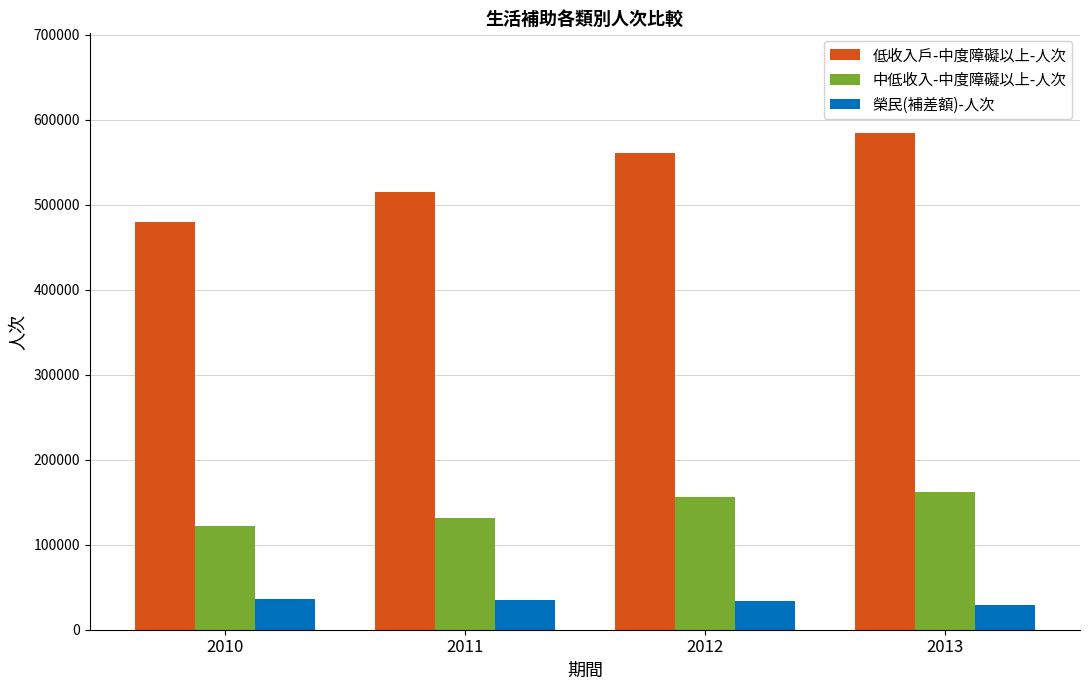

What is the lowest value of the 榮民(補差額)-人次 series?

28572